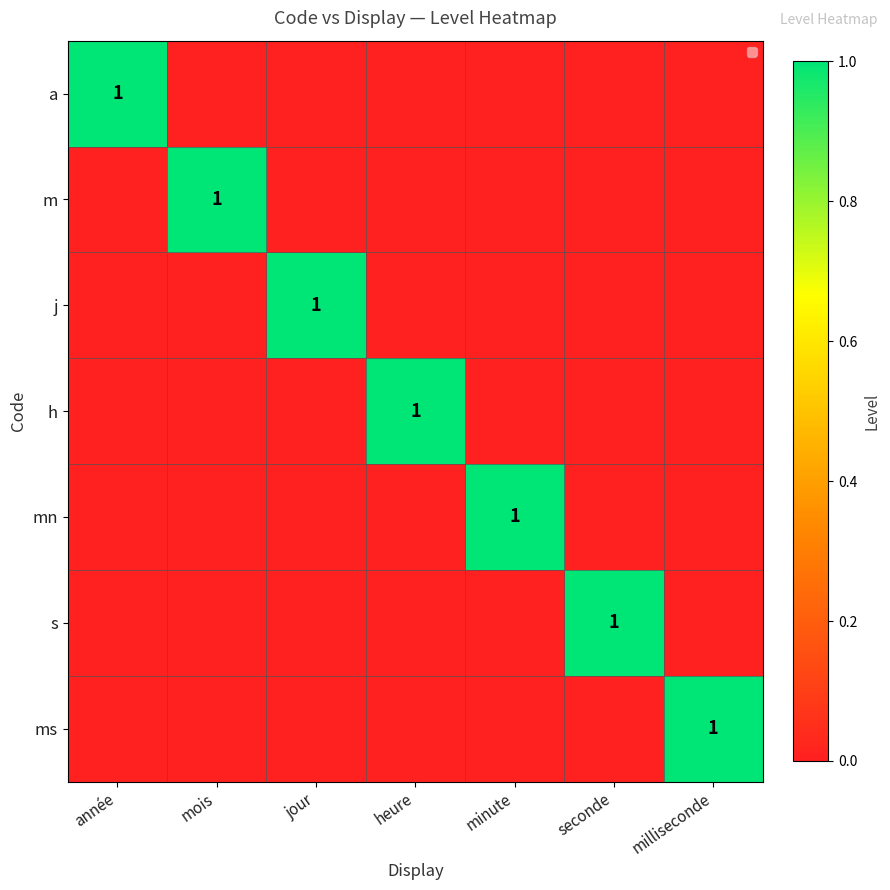

The value of m at mois is 1. True or false?

True